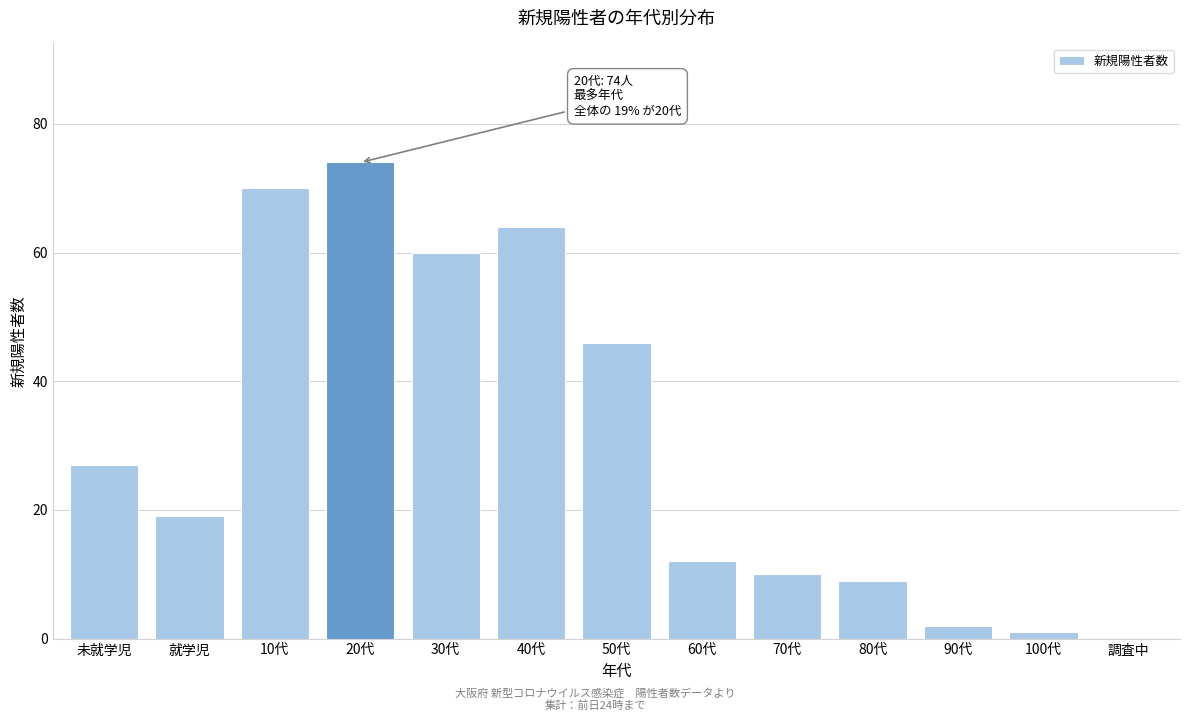

Reading left to right, what are all the values shown in this chart?

未就学児=27	就学児=19	10代=70	20代=74	30代=60	40代=64	50代=46	60代=12	70代=10	80代=9	90代=2	100代=1	調査中=0